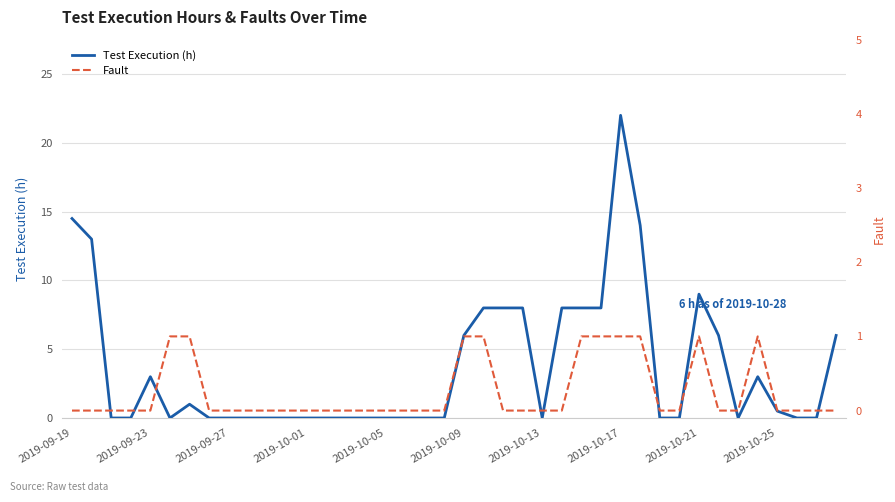

At which label does Test Execution (h) reach its peak?

2019-10-17